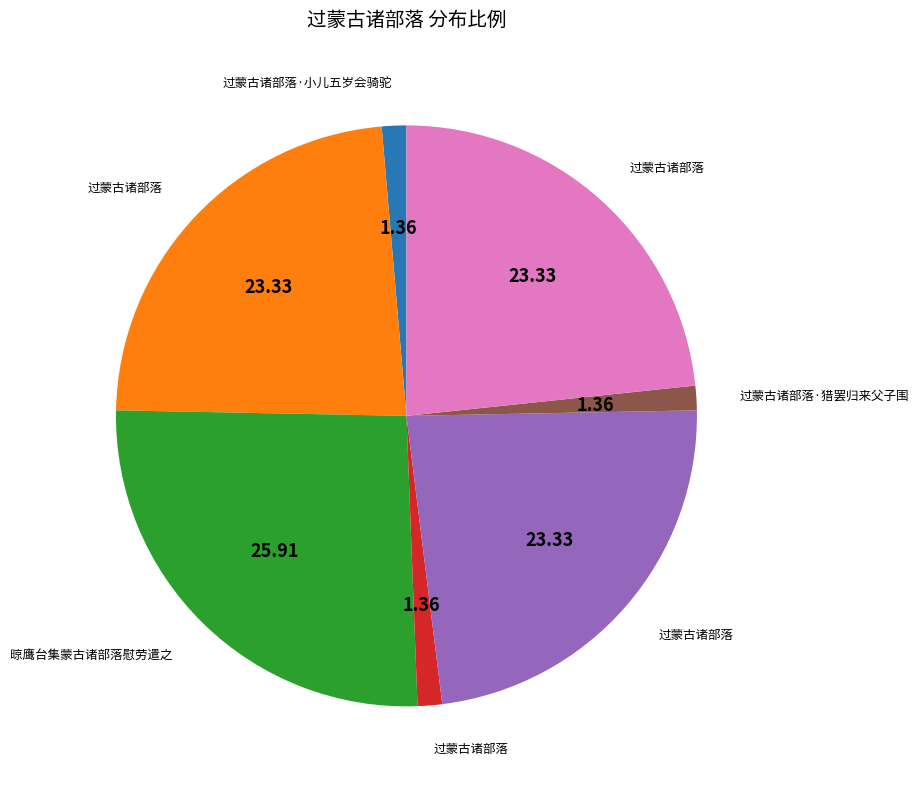

Is there any slice that represents more than half of the pie?

No